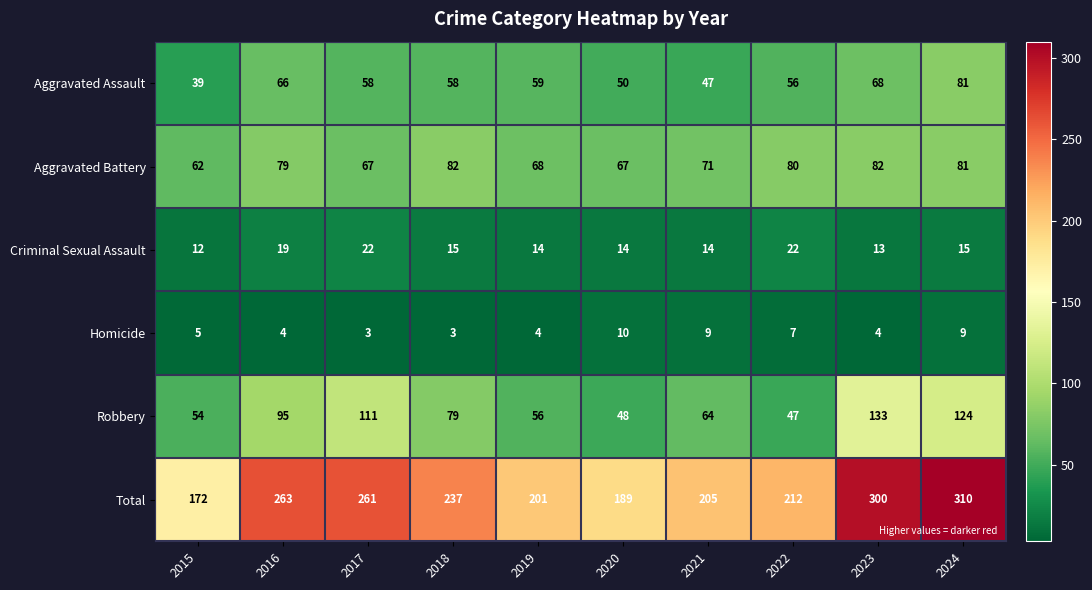

The Total series shows 115 at 2020. True or false?

False